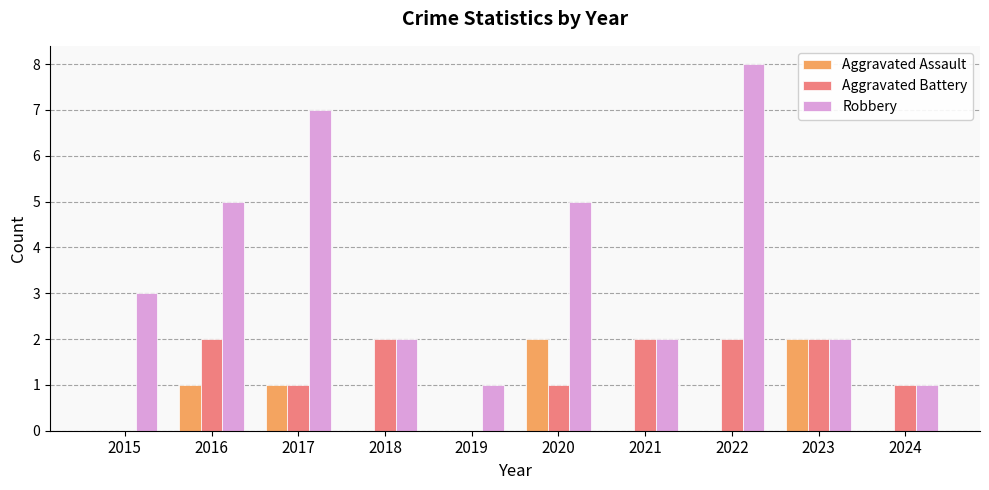

Which series changed the most between 2023 and 2024?

Aggravated Assault